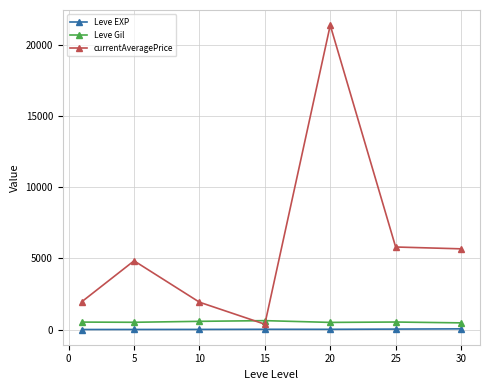

Which series has the largest total across all categories?

currentAveragePrice